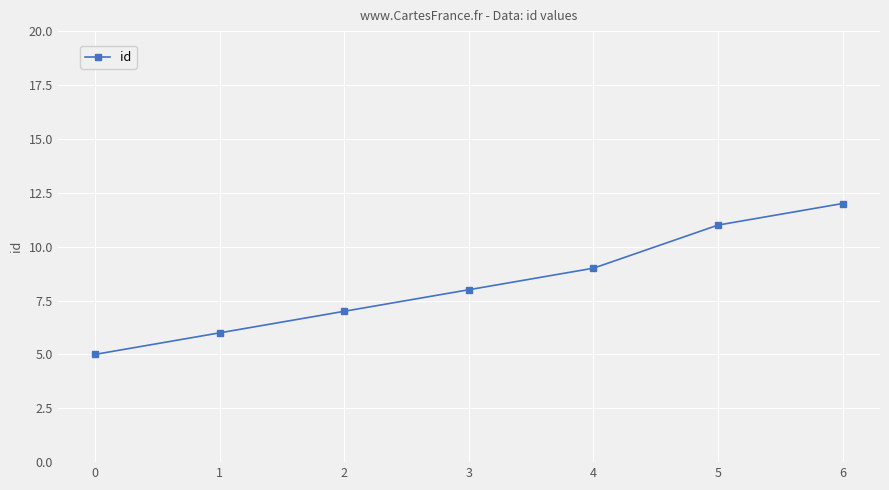

Is it true that the value at 4 is 9?

True